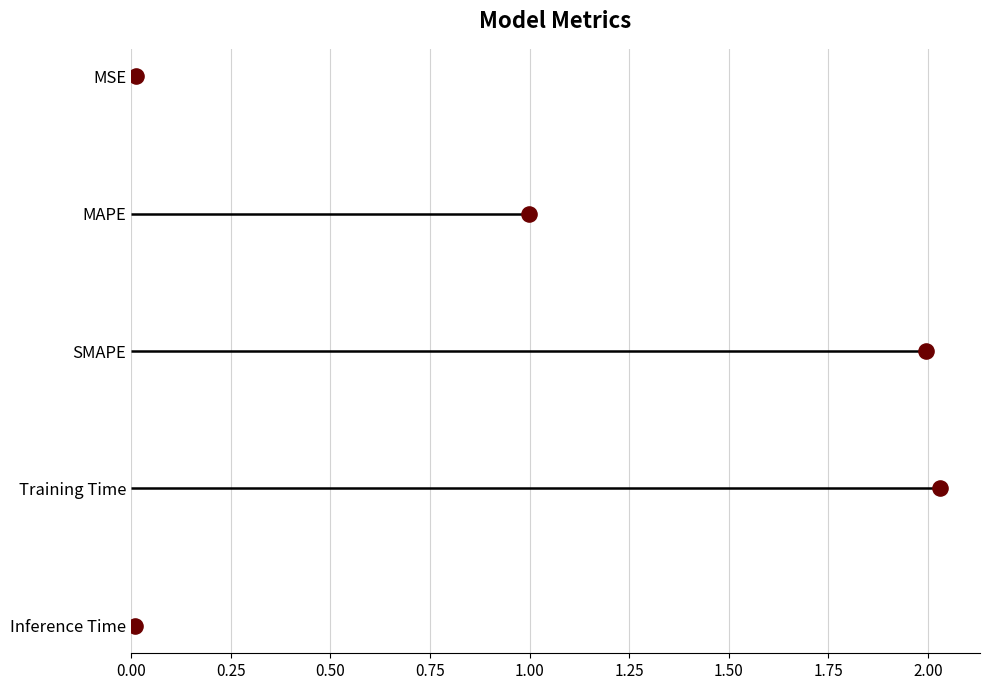

What is the change in value from 0.00 to 0.50?

+2